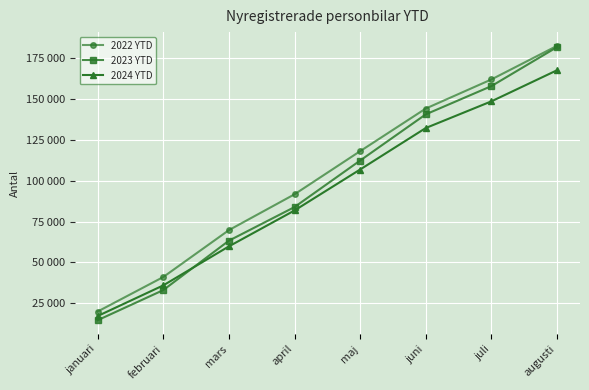

Does the chart display data point markers on the line(s)?

Yes